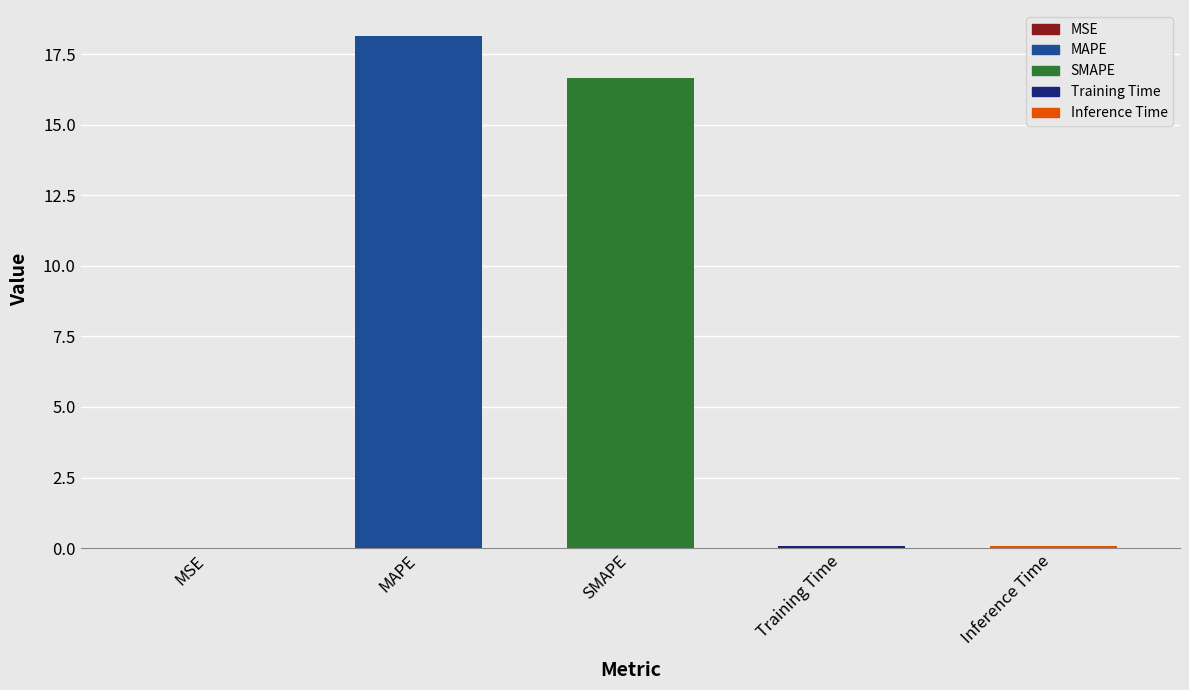

What is the maximum value shown in the chart?

18.2